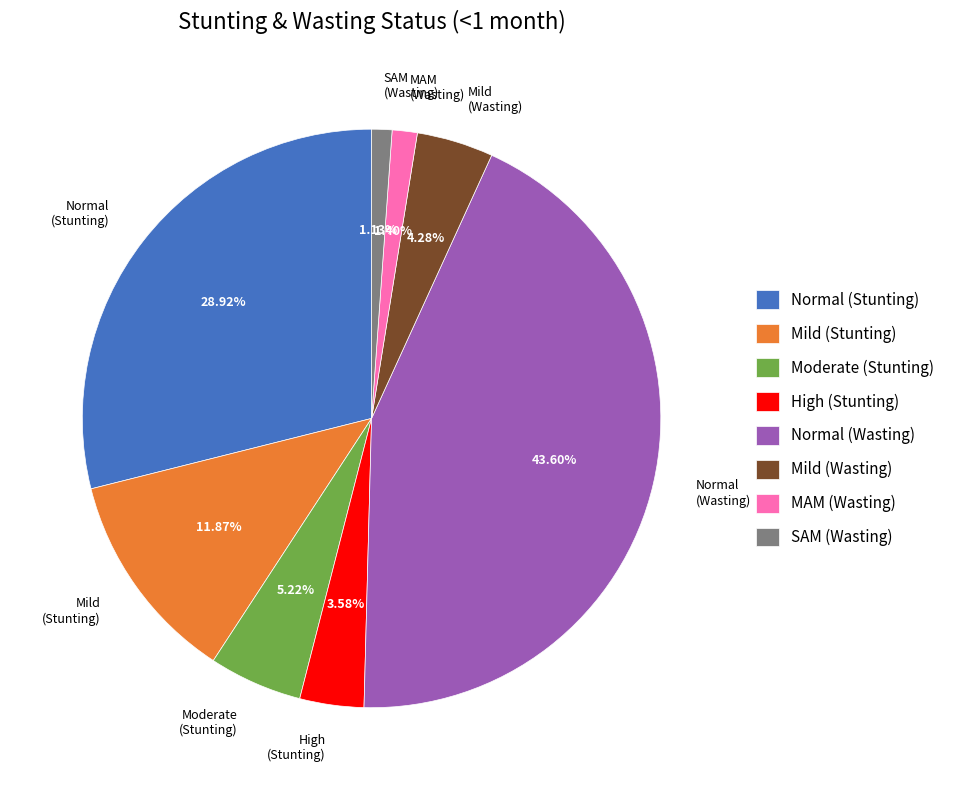

Which category has the biggest portion of the pie?

Normal (Wasting)